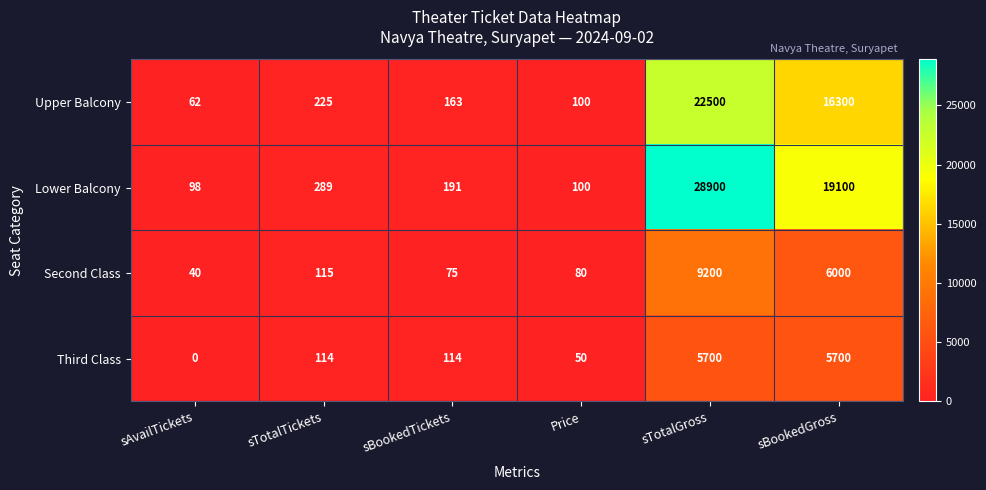

Between Price and sBookedGross, which series saw the biggest shift?

Lower Balcony